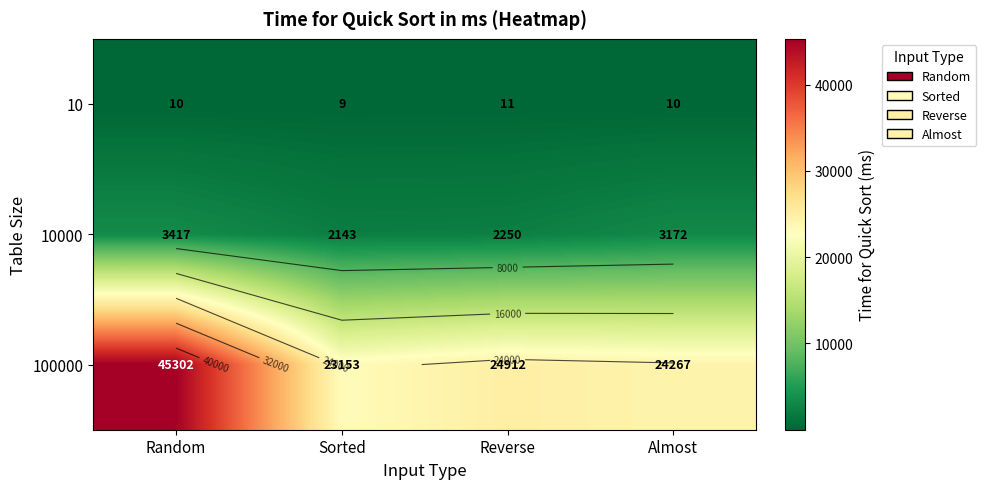

What is the difference between the 10000 values at Random and Sorted?

1274